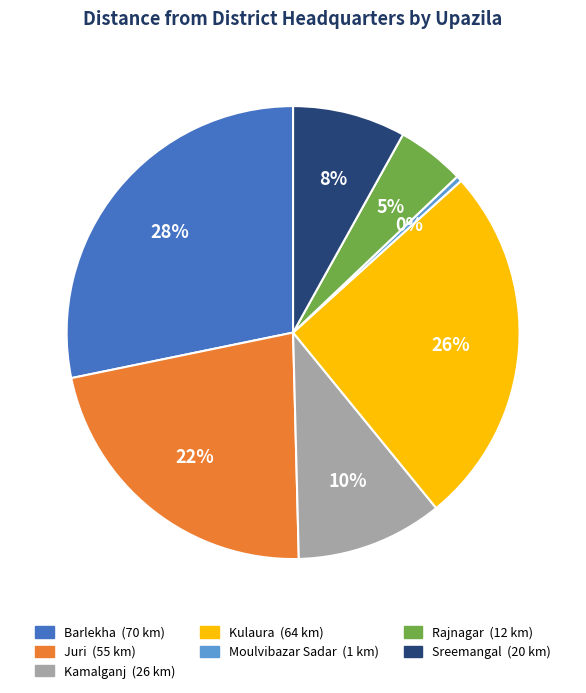

To the nearest percent, what portion does Kulaura represent?

26%